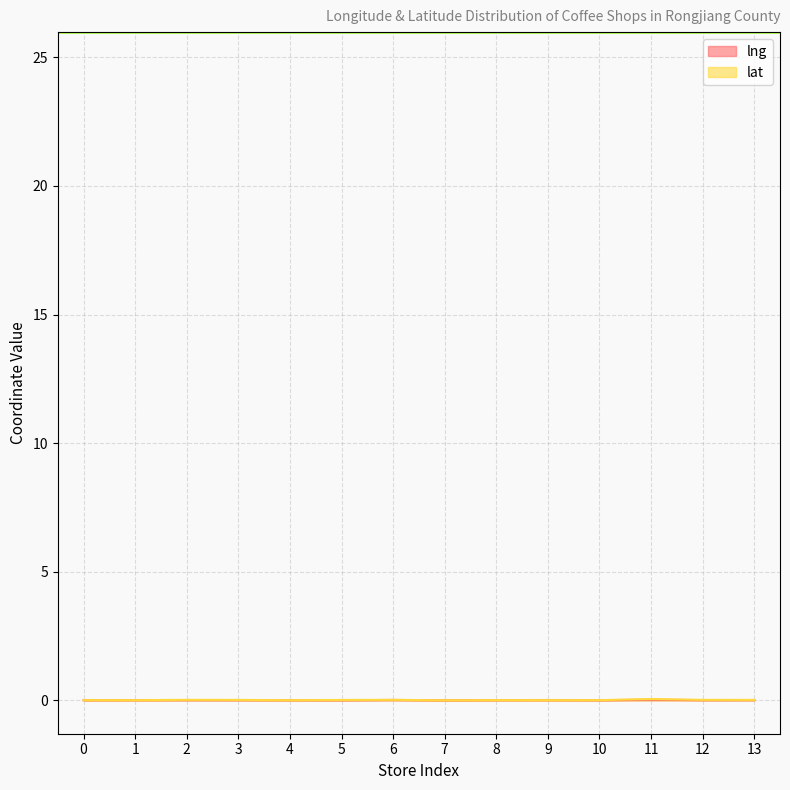

What is the sum of all lat values?

0.2